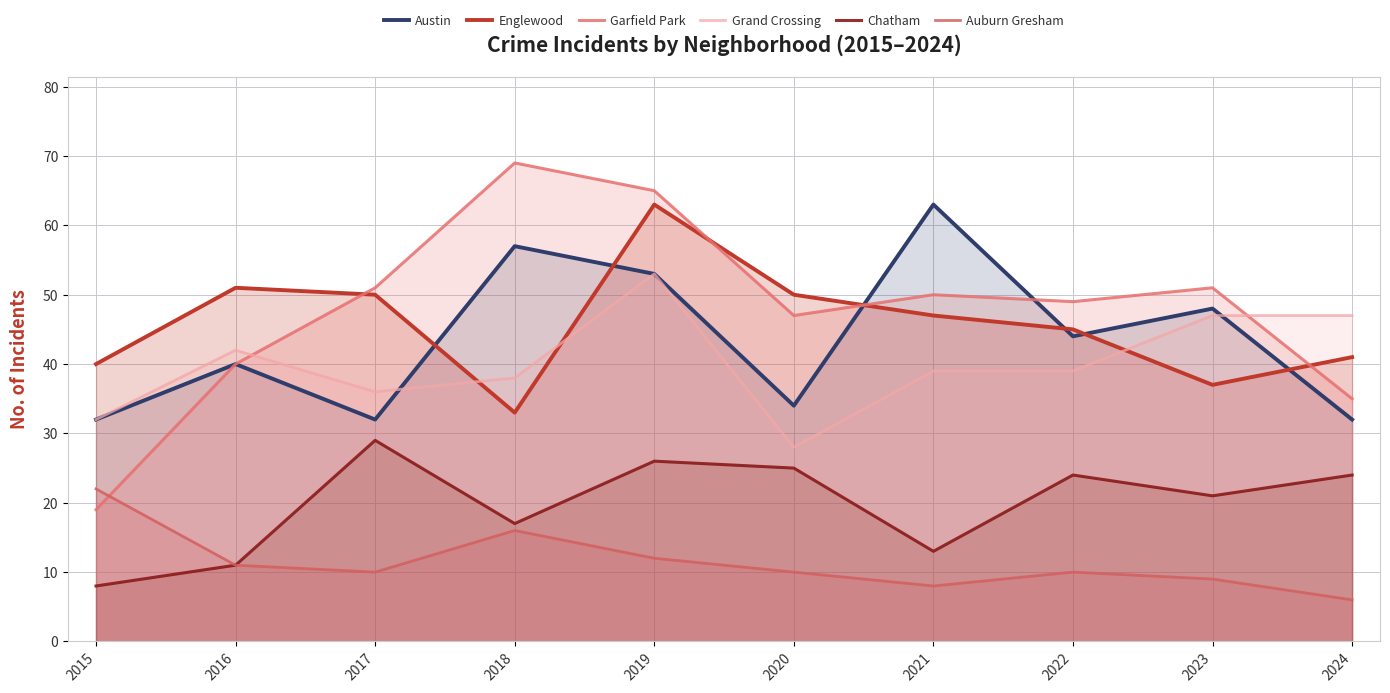

Is it true that Austin equals 78 at 2022?

False